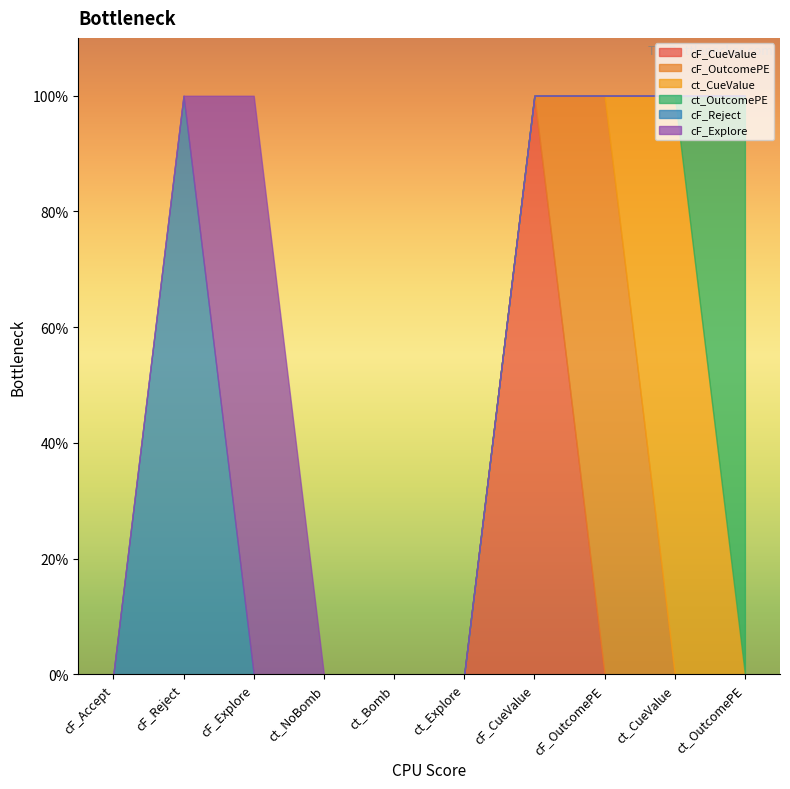

How many lines are shown in the chart?

6